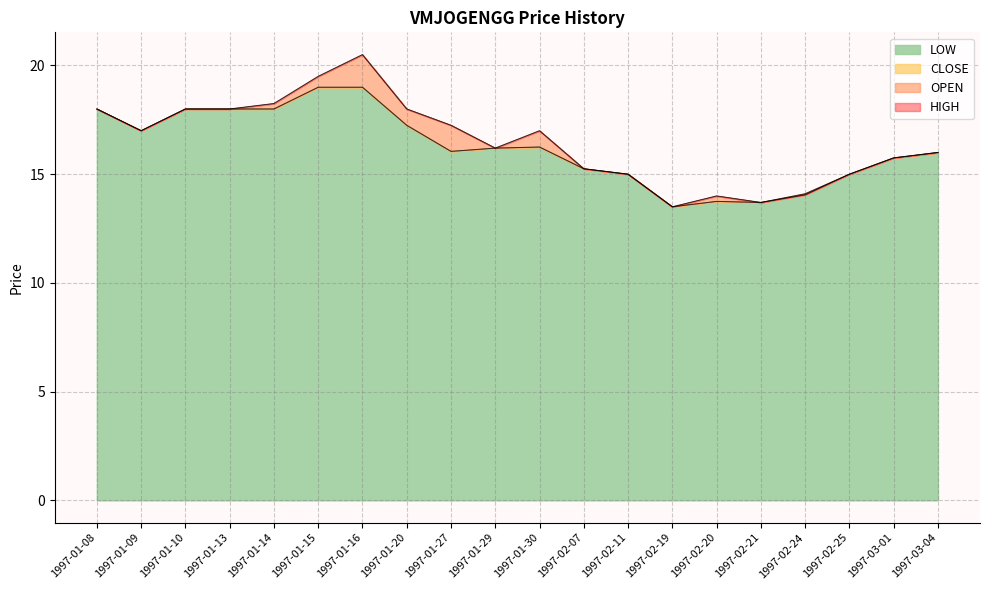

True or false: LOW has a value of 10.4 at 1997-01-08.

False